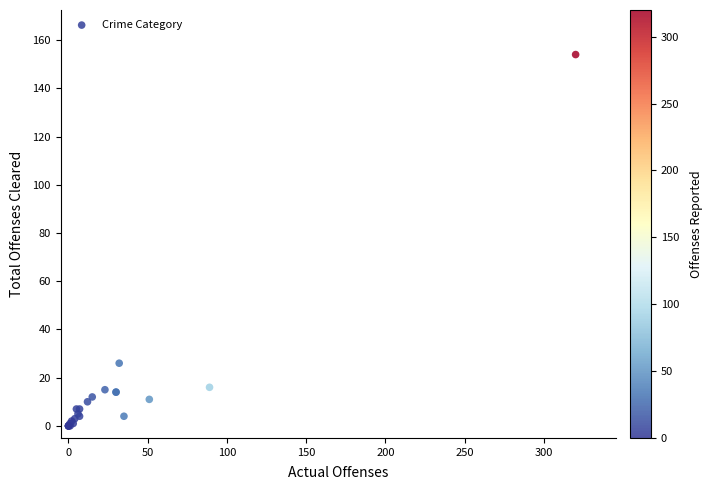

What Y value in the scatter plot is closest to 77?

26